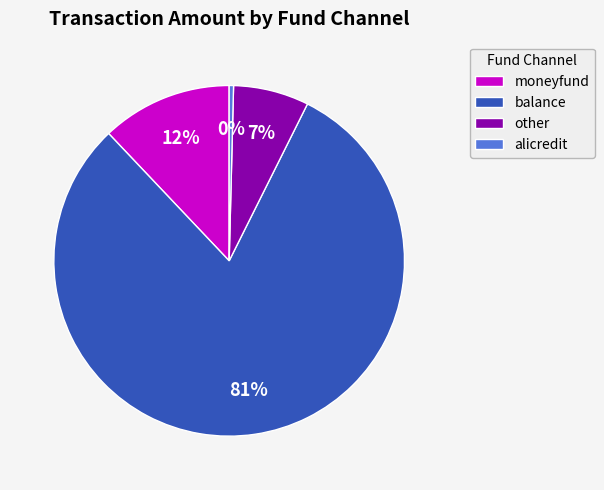

What is the smallest slice in the pie chart?

alicredit